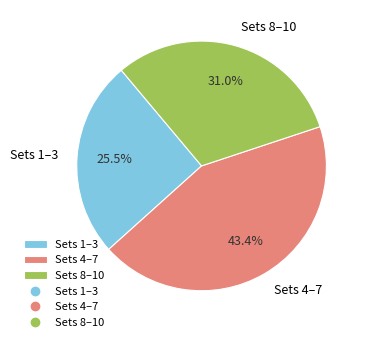

Which slice is the smallest?

Sets 1–3